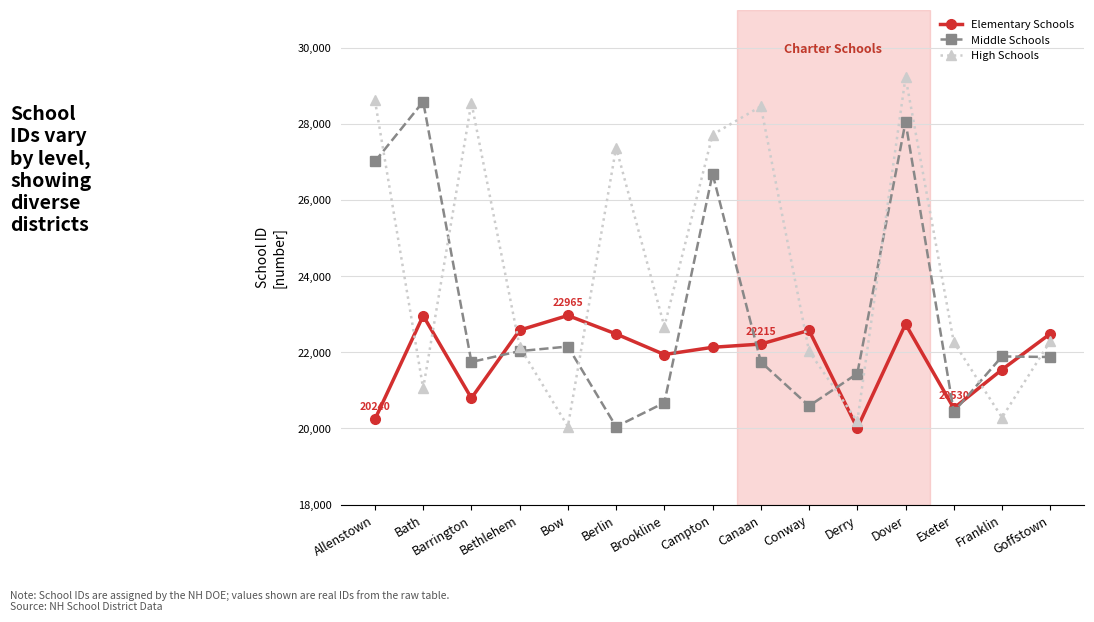

List the series in order of their peak value, lowest first.

Elementary Schools, Middle Schools, High Schools